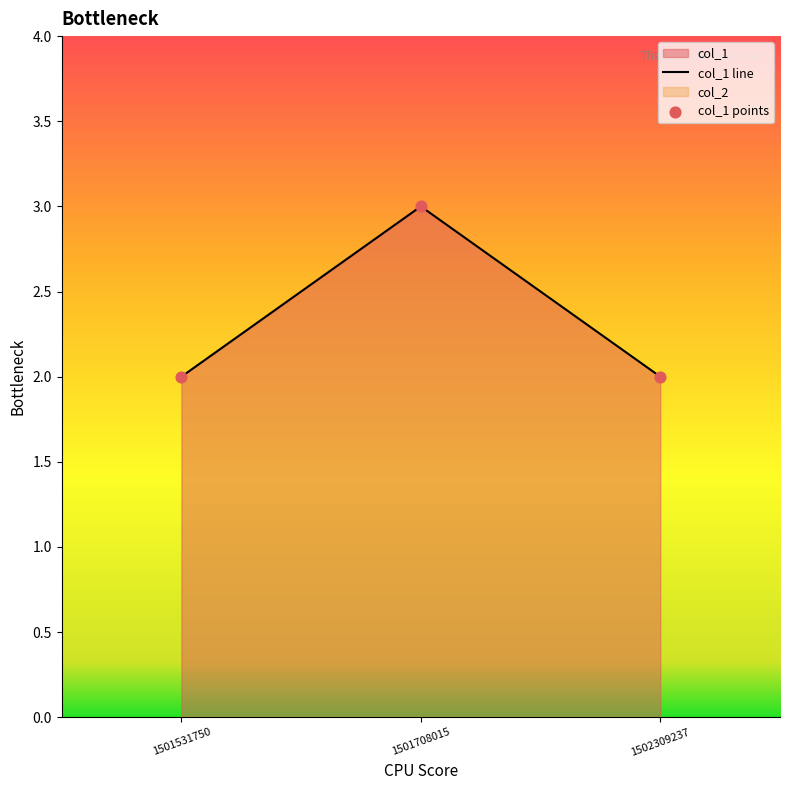

Which has a higher value, 1501531750 or 1501708015?

1501708015